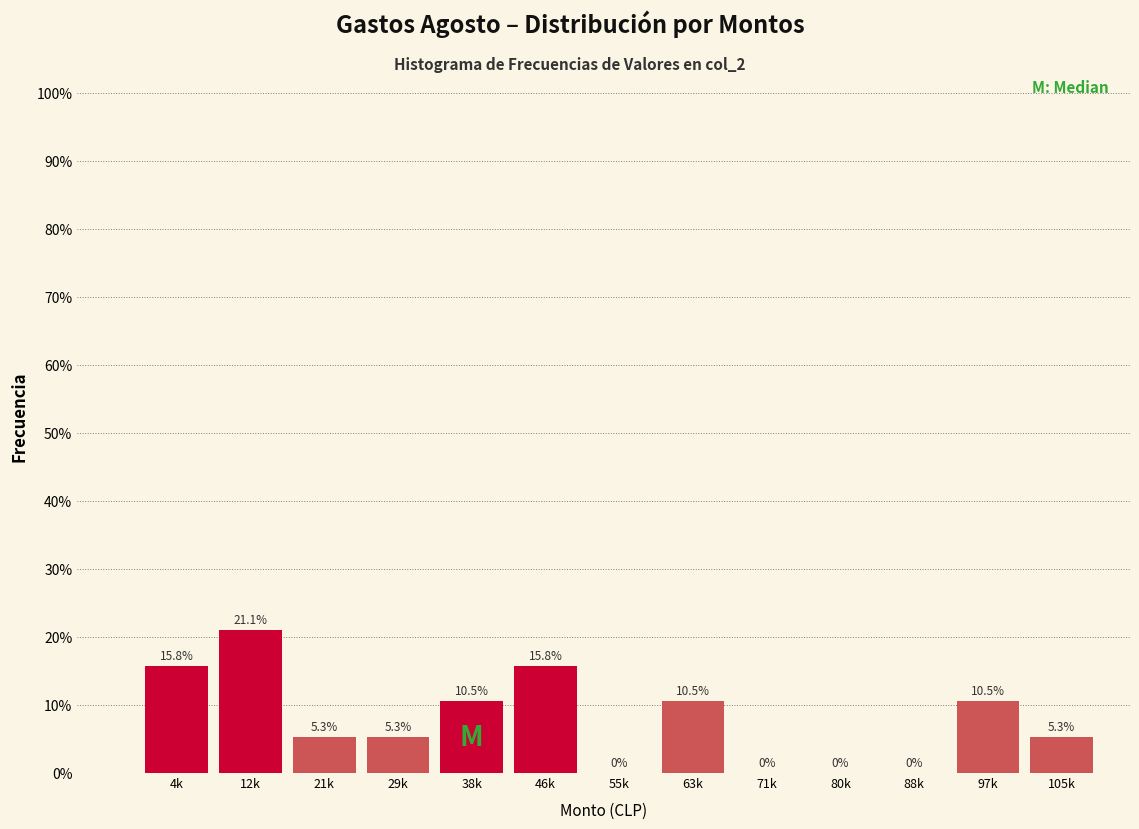

Reading left to right, extract all data points from this chart.

4k=15.8	12k=21.1	21k=5.3	29k=5.3	38k=10.5	46k=15.8	55k=0.0	63k=10.5	71k=0.0	80k=0.0	88k=0.0	97k=10.5	105k=5.3